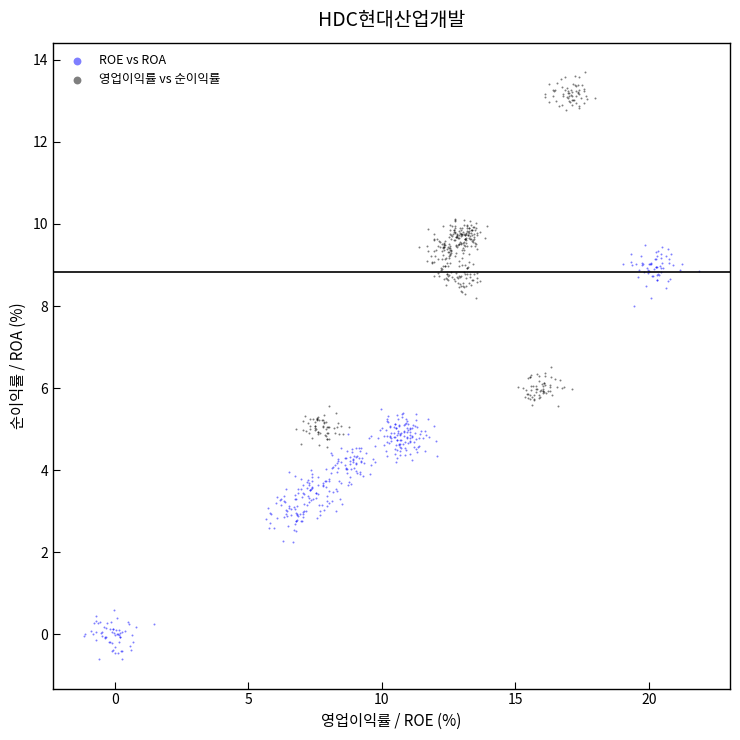

Which series reaches the maximum Y coordinate?

영업이익률 vs 순이익률